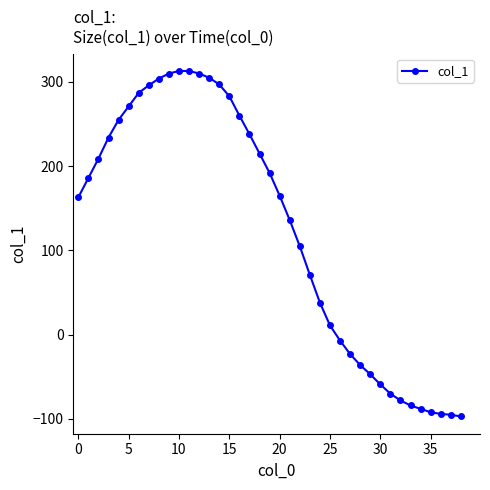

What is the maximum value shown in the chart?

313